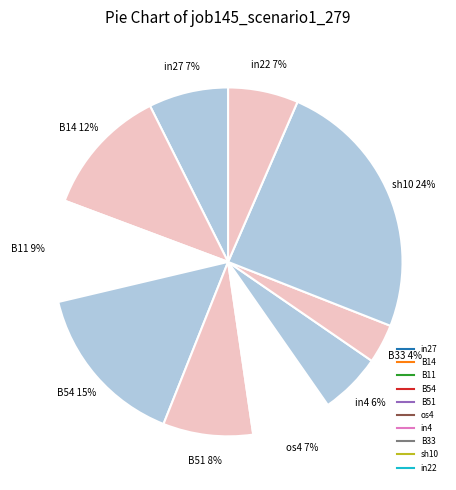

How many slices are in this pie chart?

10